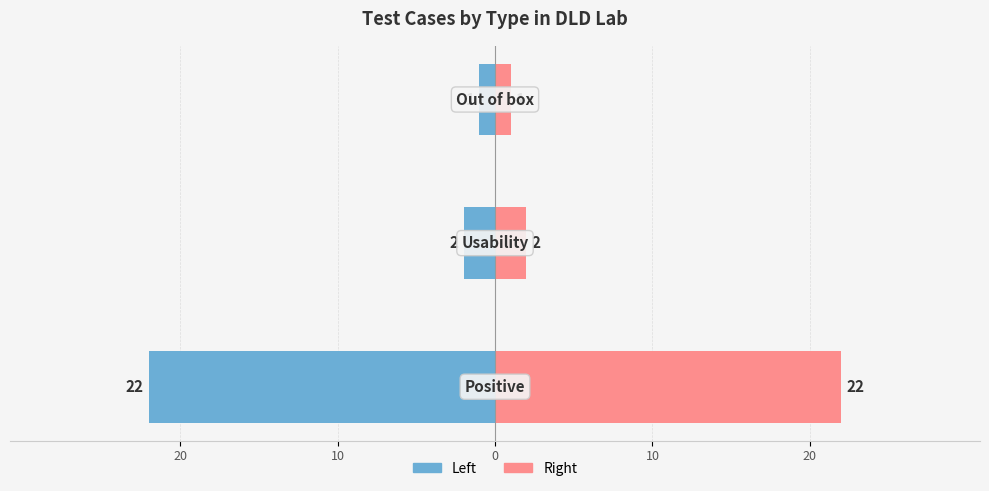

How many groups of bars are there?

3